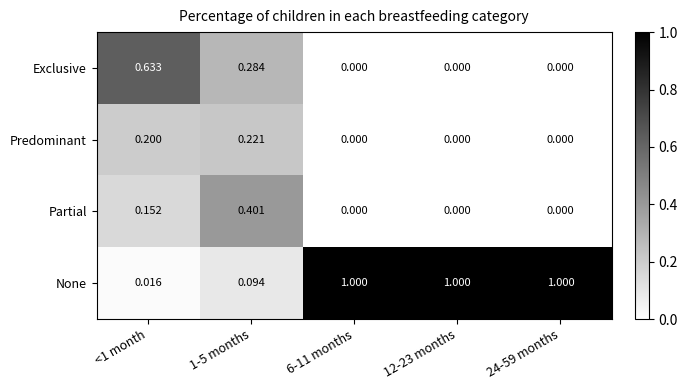

Is the value of Partial at <1 month greater than the value of None at <1 month?

Yes